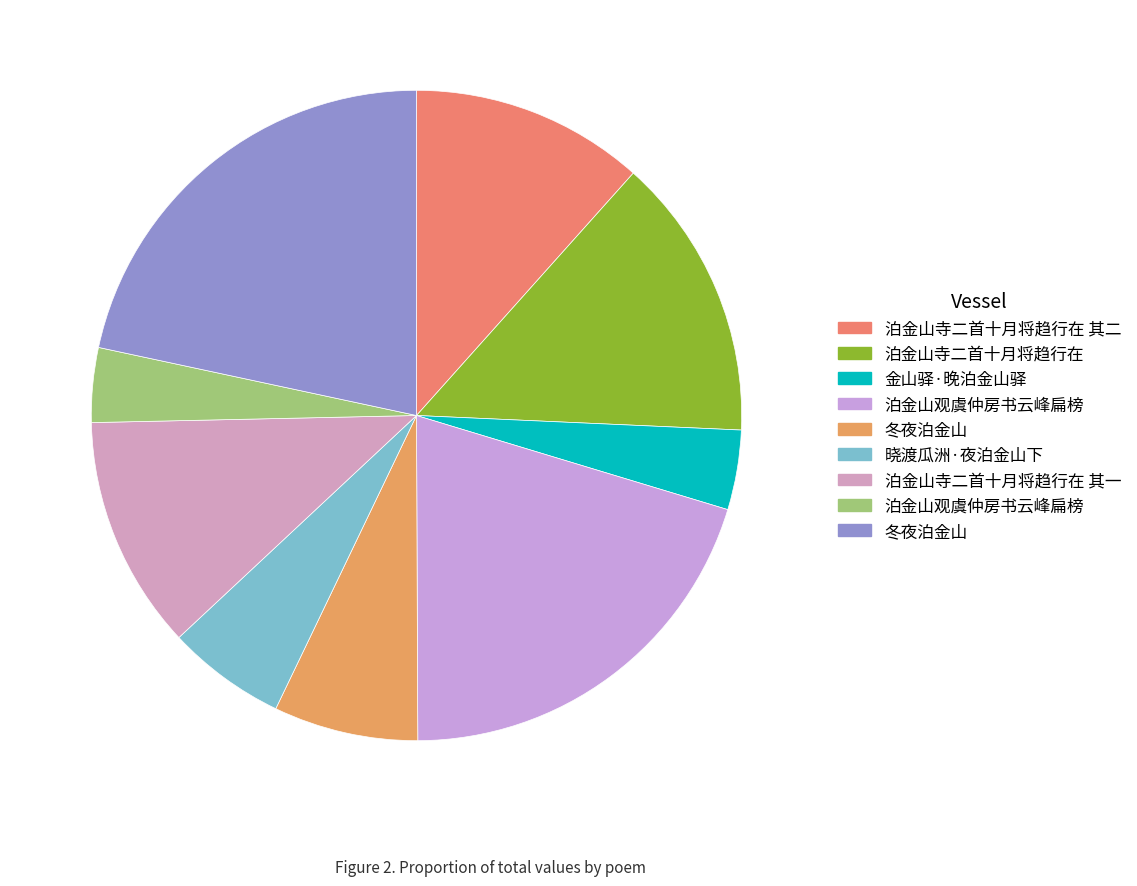

Which category has the biggest portion of the pie?

冬夜泊金山